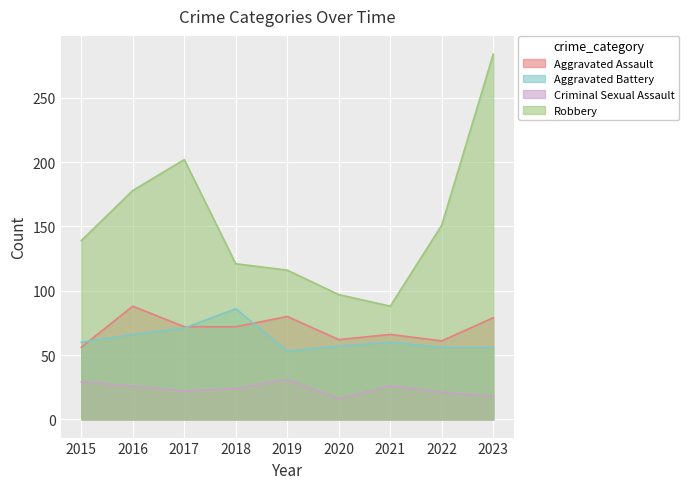

True or false: Robbery and Aggravated Battery intersect in this chart.

False